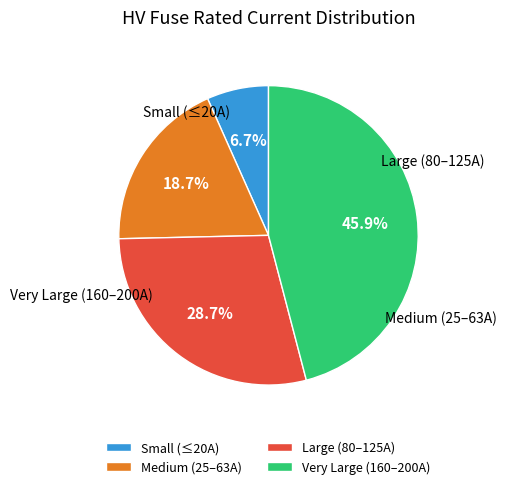

Which has a higher value, Small (≤20A) or Large (80–125A)?

Large (80–125A)